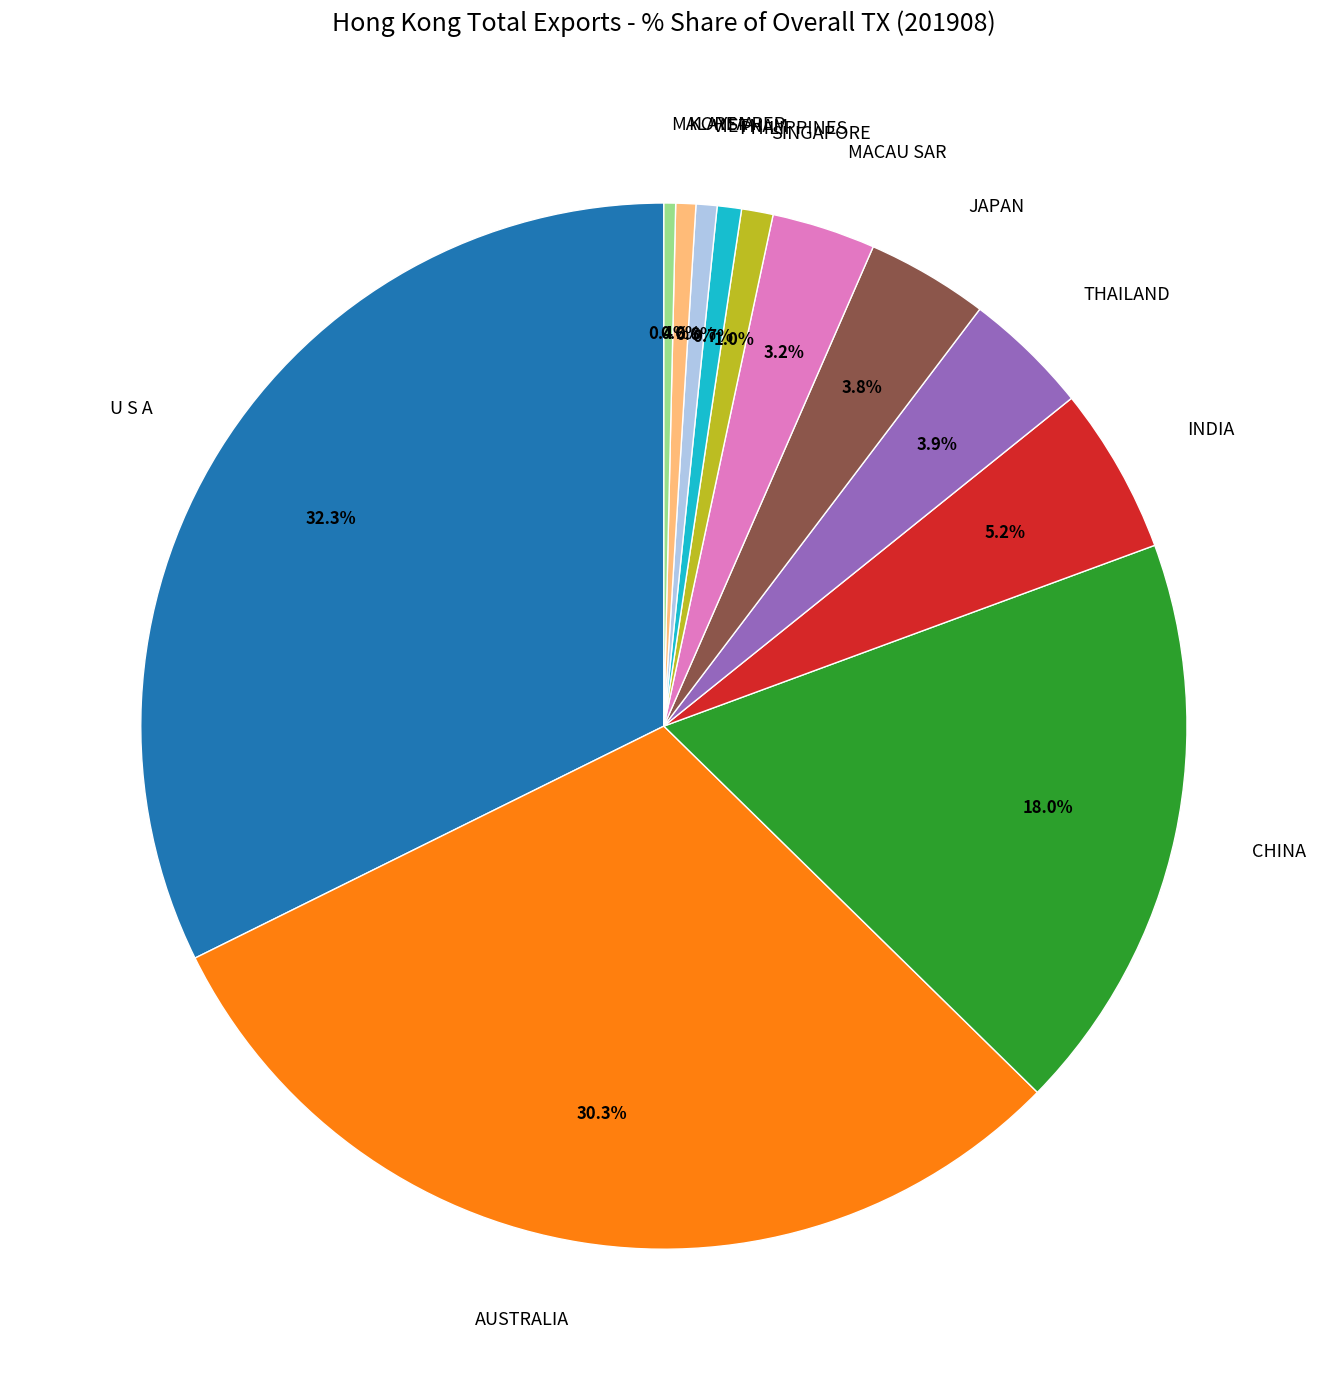

What percentage is the JAPAN slice, to the nearest percent?

4%